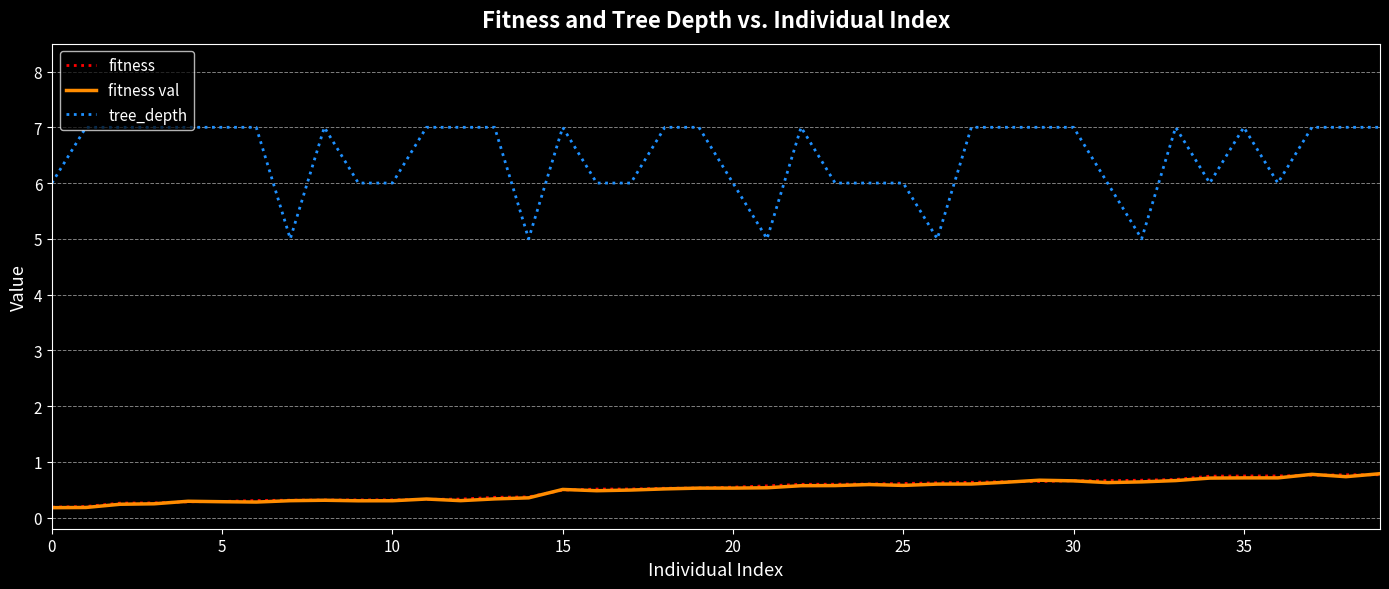

What is the greatest value displayed?

7.0